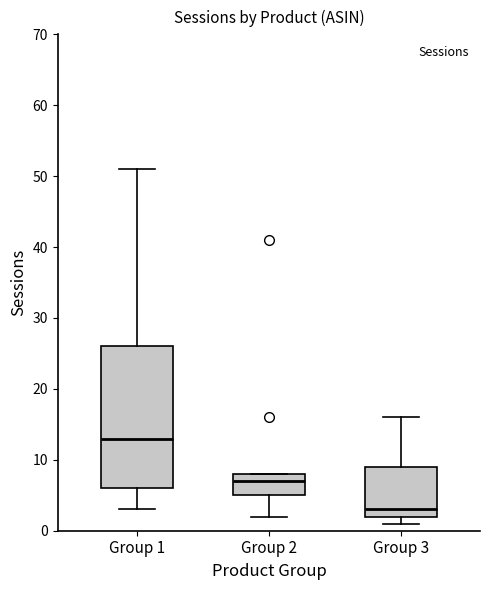

Comparing the boxes themselves (not the whiskers), which one is the tallest?

Group 1